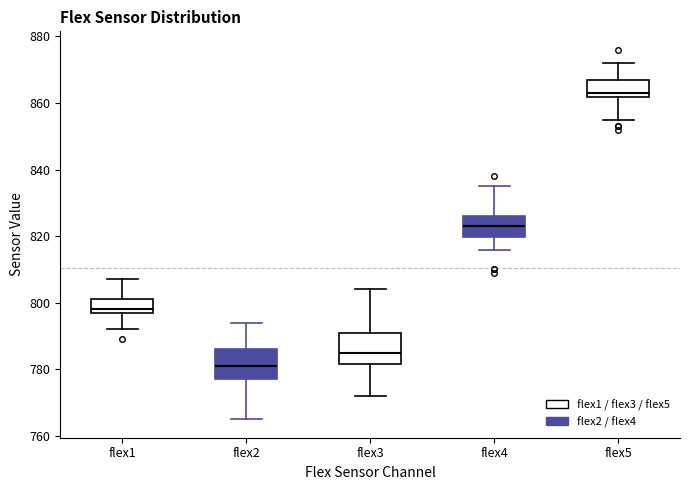

Where is the upper edge of the box for flex2 on the y-axis? The values are not printed on the chart, so give them approximately, as read against the axis.

786